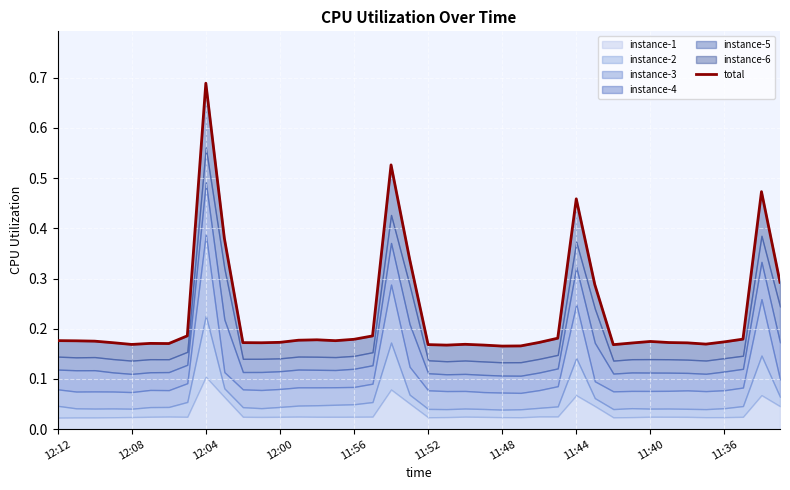

How many interior local valleys (lower than both neighbors) does the data have?

8